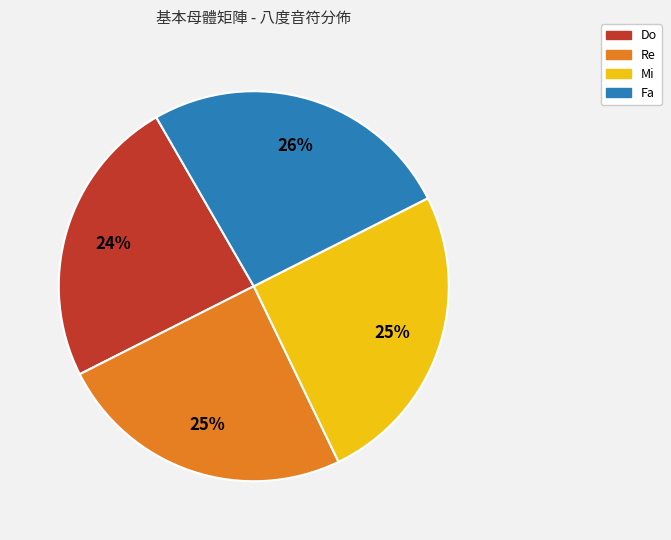

To the nearest percent, what portion does Fa represent?

26%